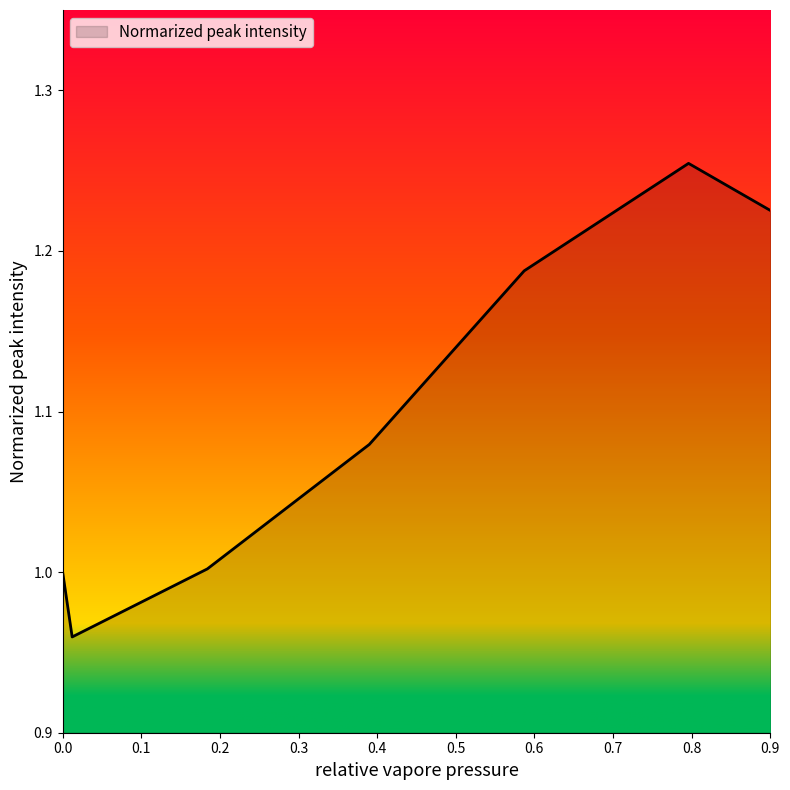

What is the difference between the maximum and minimum values?

0.3